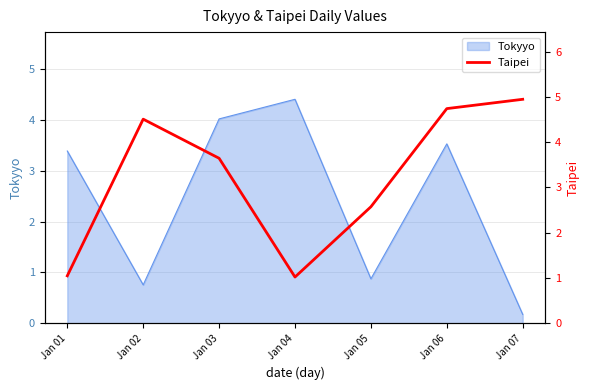

What is the difference between the second highest and second lowest values?

3.7